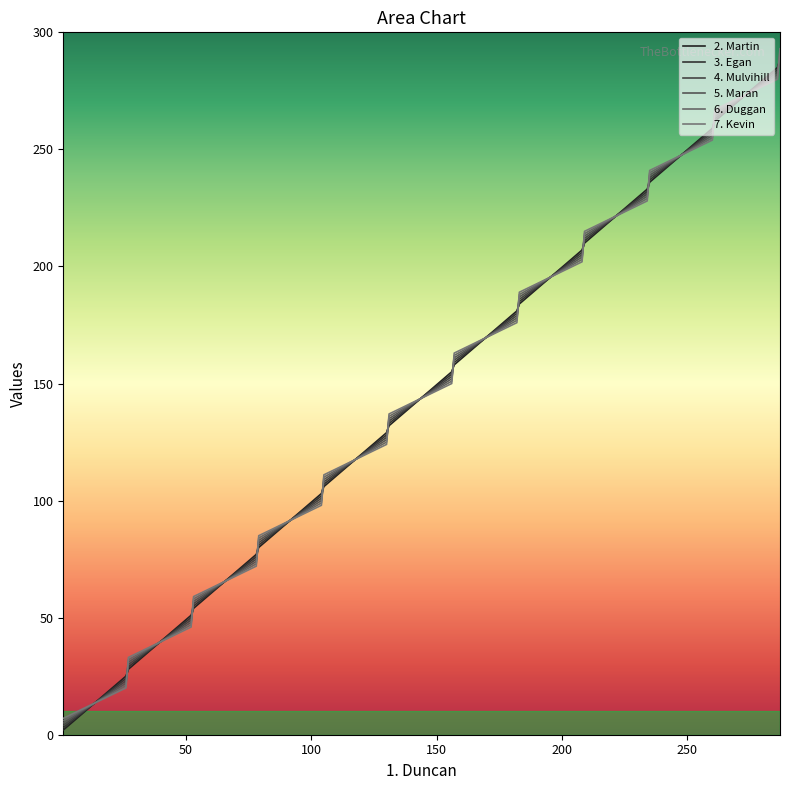

Between which two adjacent categories do 6. Duggan and 2. Martin first intersect?

1 and 26